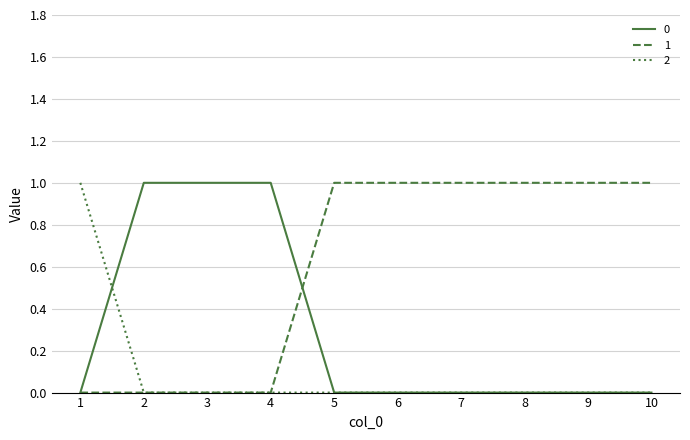

Reading left to right, list all the values displayed in this chart.

0: 0	1	1	1	0	0	0	0	0	0
1: 0	0	0	0	1	1	1	1	1	1
2: 1	0	0	0	0	0	0	0	0	0